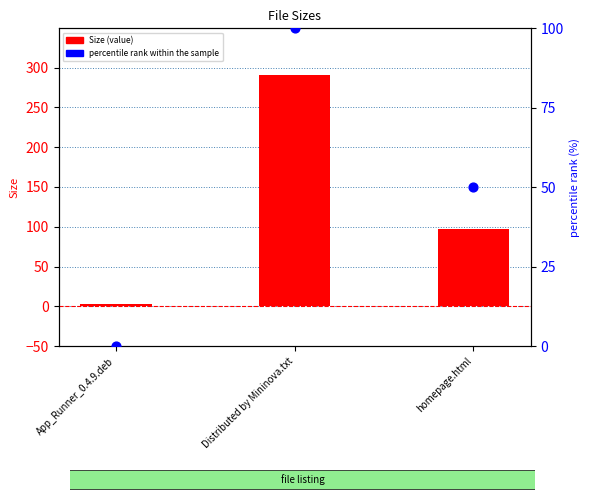

Which series contains the lowest Y value?

percentile rank within the sample